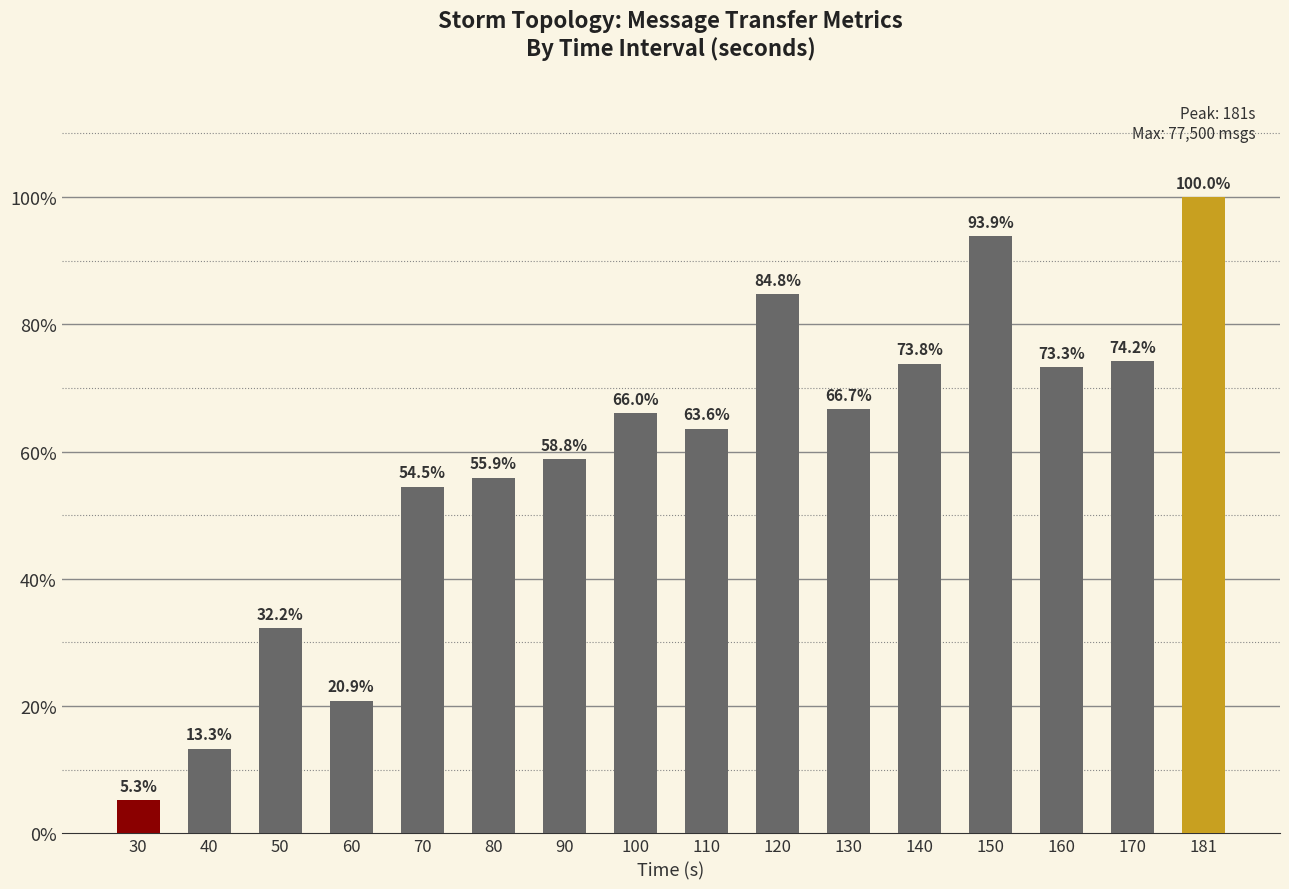

Reading right to left, what are all the values shown in this chart?

181=77500	170=57500	160=56780	150=72760	140=57180	130=51660	120=65700	110=49300	100=51140	90=45580	80=43300	70=42200	60=16160	50=24980	40=10320	30=4080